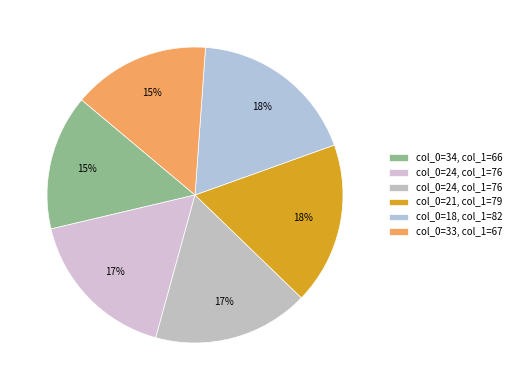

To the nearest percent, what is the average slice percentage?

17%